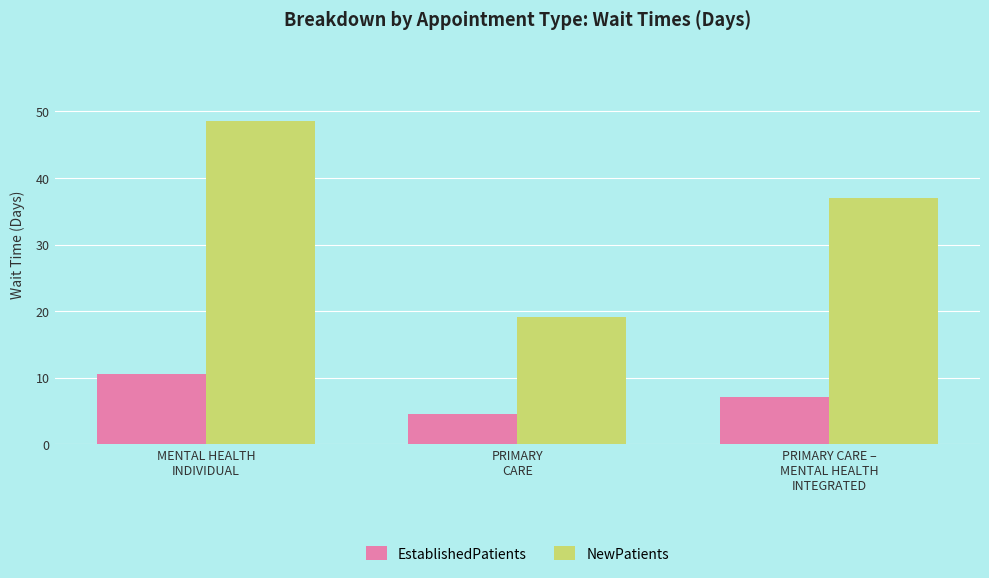

What is the average value of the NewPatients series?

34.9